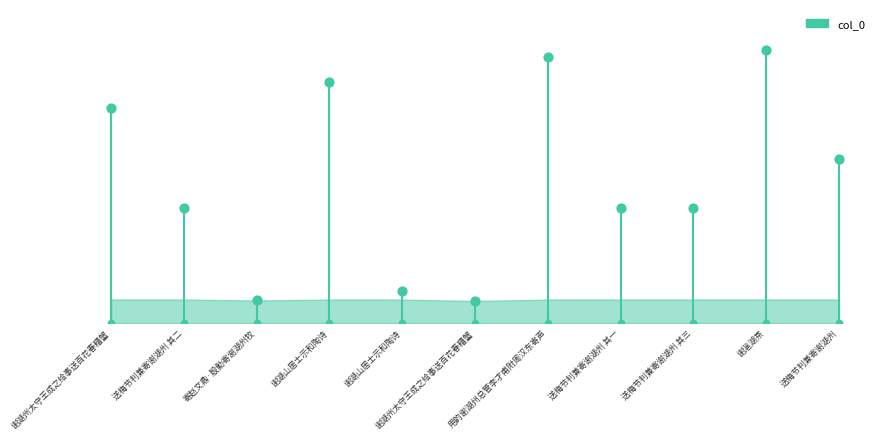

Between 寄赵文鼎·殷勤寄谢湖州牧 and 送梅节判兼寄谢湖州 其三, which is larger?

送梅节判兼寄谢湖州 其三